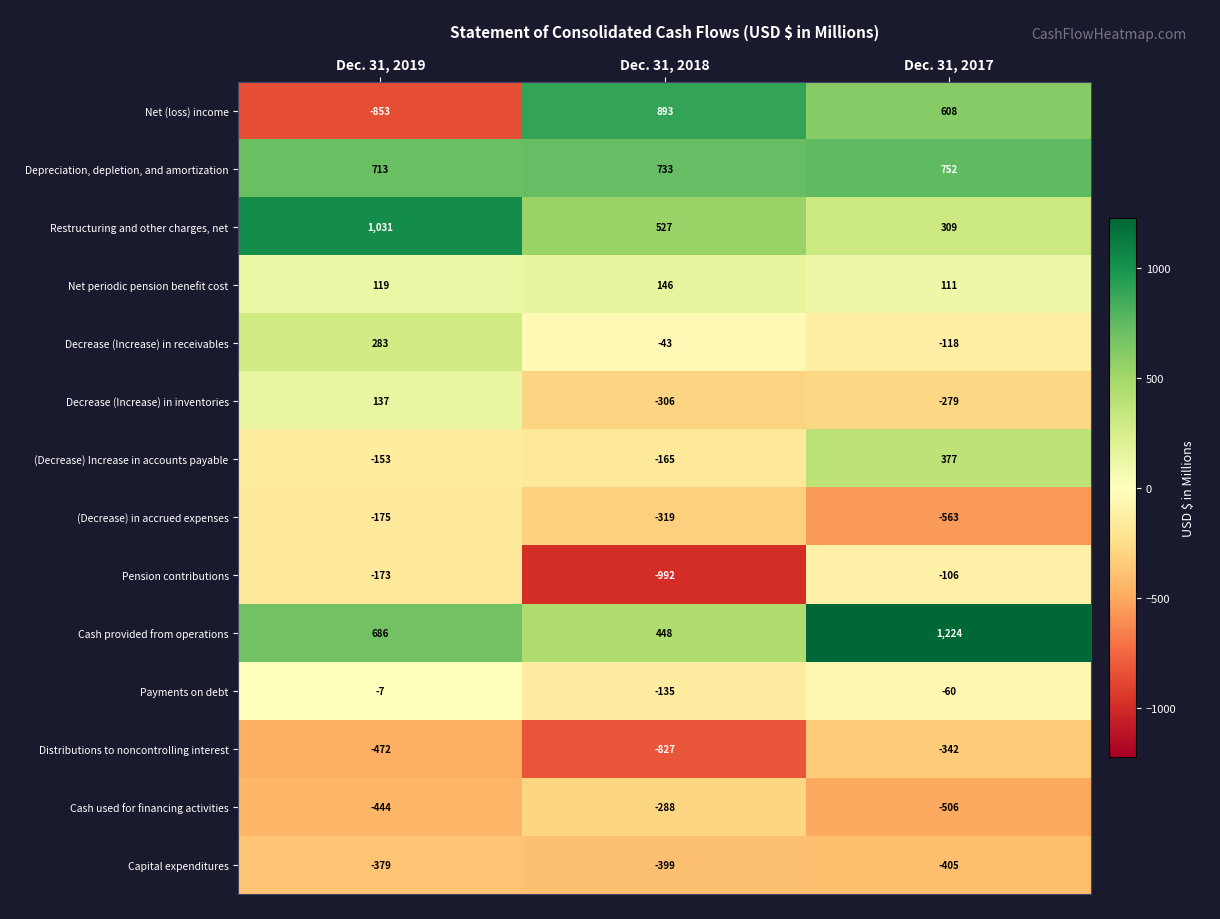

What is the spread (max minus min) of values at Dec. 31, 2017?

1787